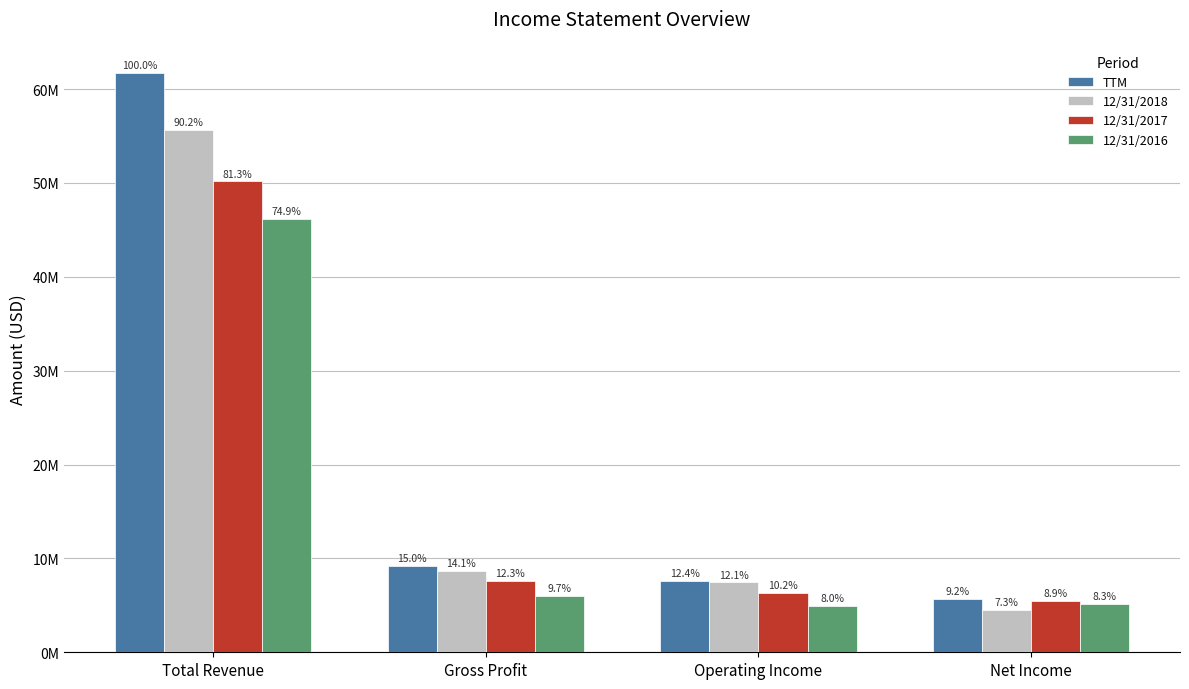

What value does the TTM series have at Total Revenue, to the nearest 50?

61669700